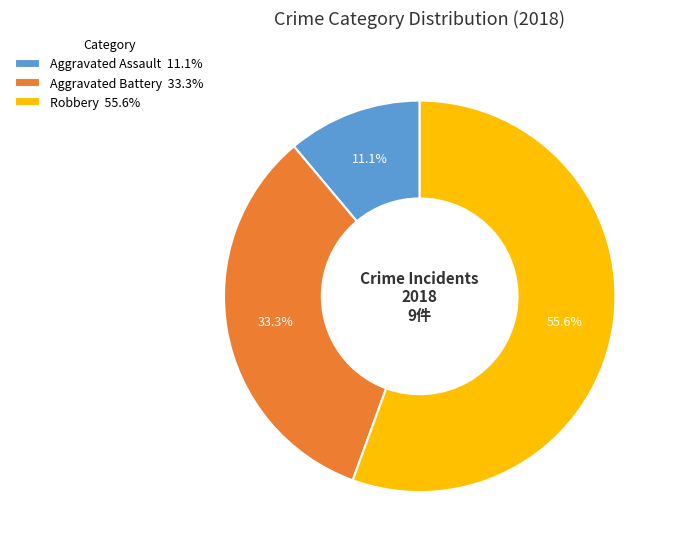

What is the majority slice?

Robbery 55.6%